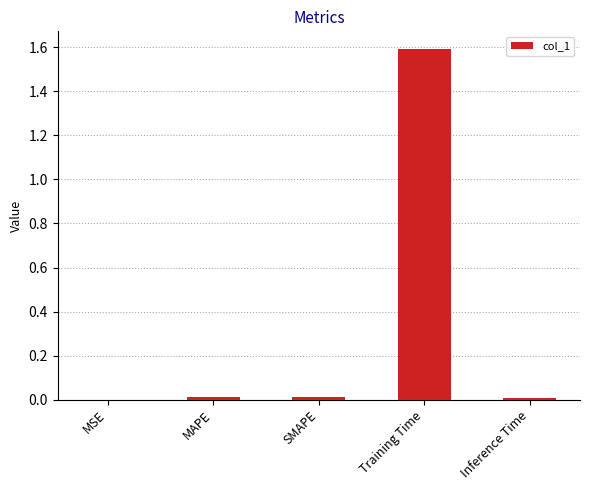

Which label corresponds to the largest value in the chart?

Training Time